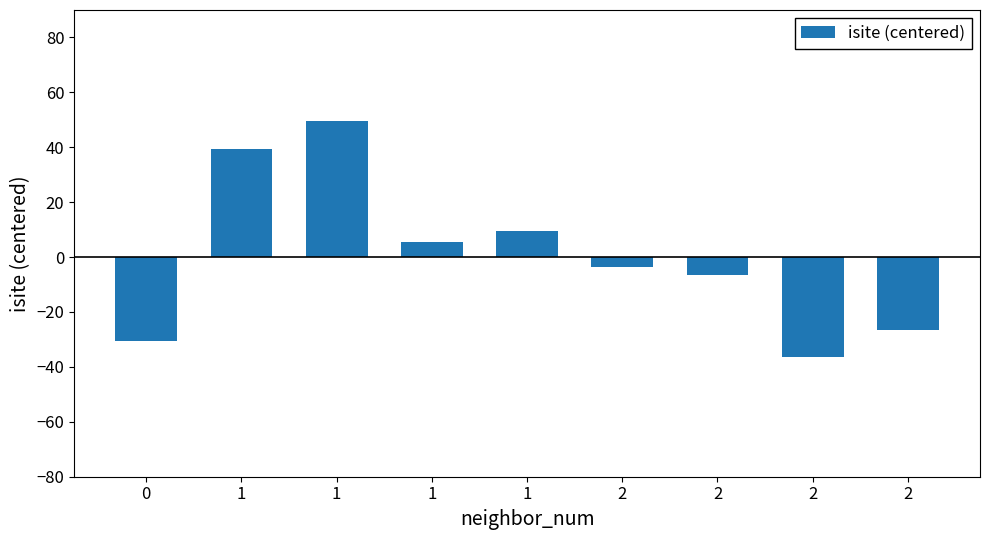

What is the greatest value displayed?

49.4